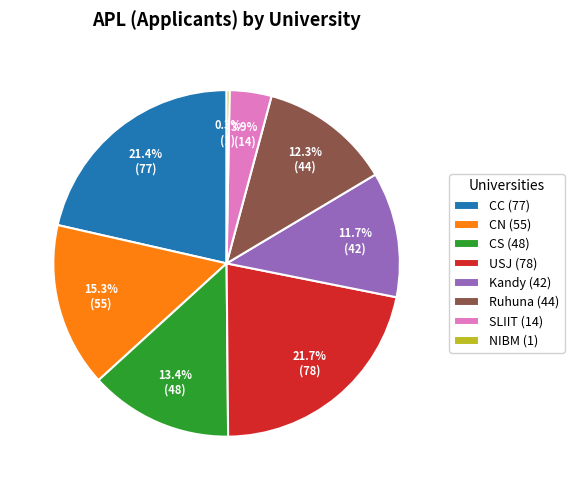

Which slice is the smallest?

NIBM (1)